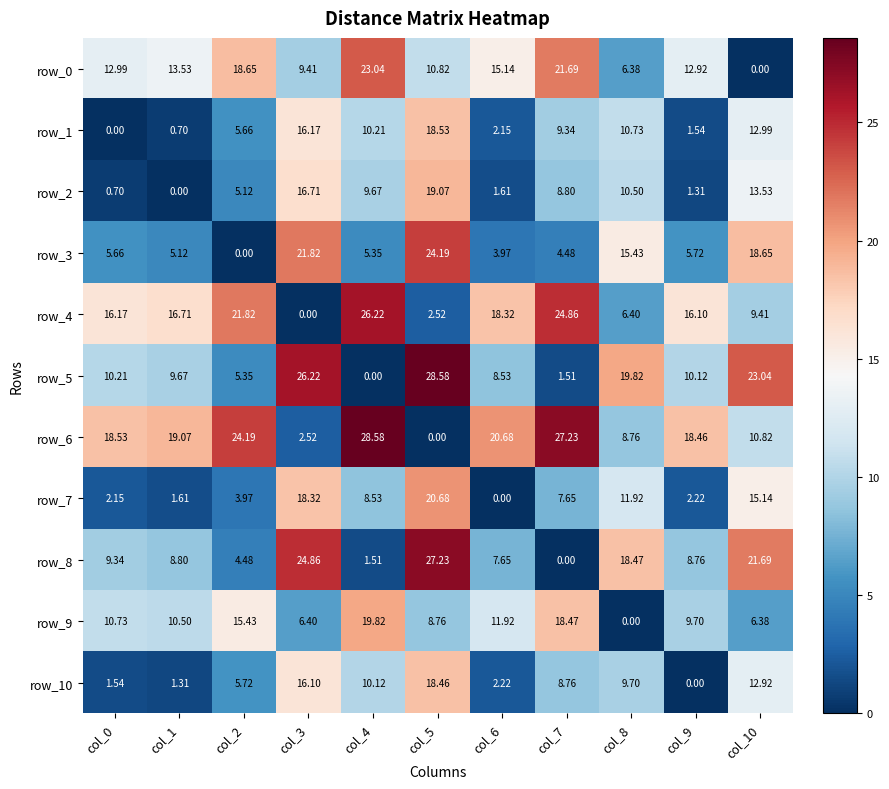

The value of row_4 at col_9 is 22.5. True or false?

False